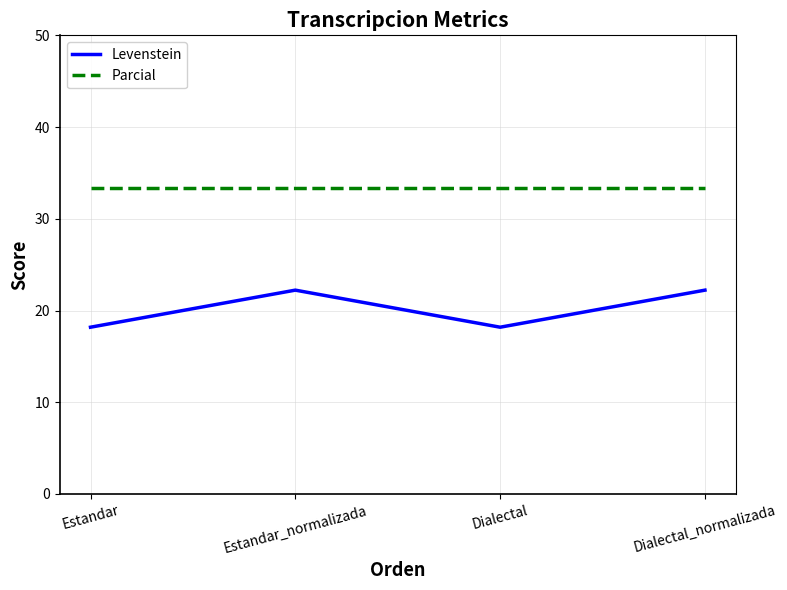

What value does the Parcial series have at Estandar?

33.3